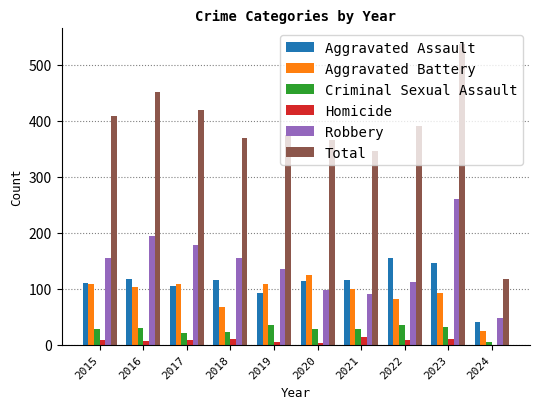

What are all the series names shown in the legend?

Aggravated Assault, Aggravated Battery, Criminal Sexual Assault, Homicide, Robbery, Total